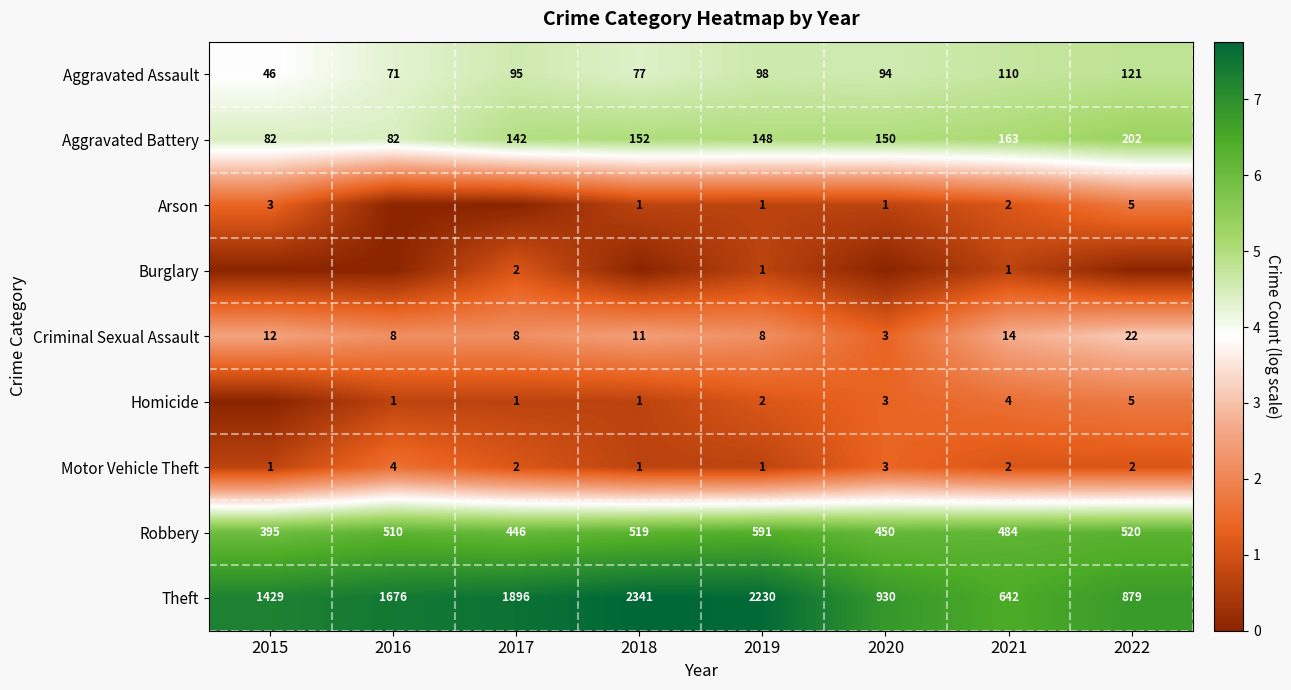

At which label does Theft reach its minimum?

2021